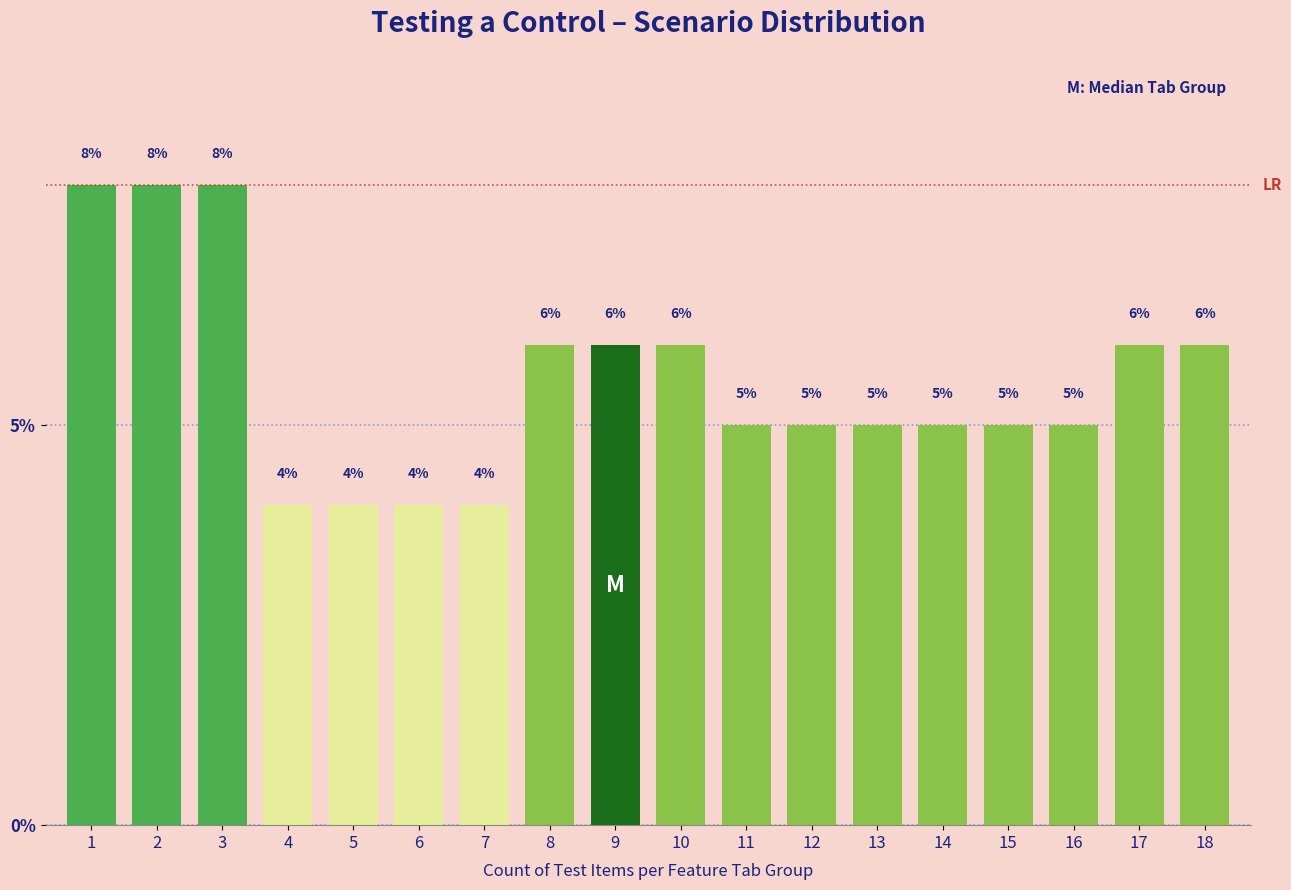

Reading left to right, what are all the values shown in this chart?

8	8	8	4	4	4	4	6	6	6	5	5	5	5	5	5	6	6